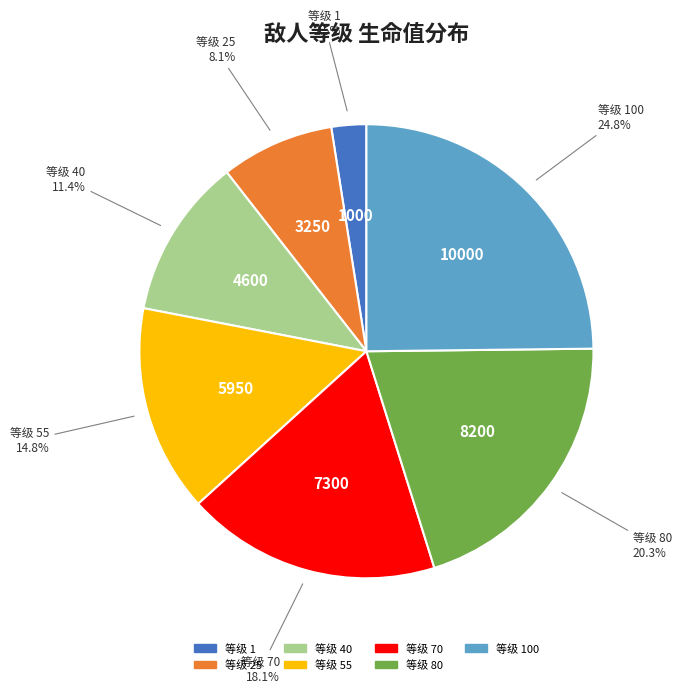

Is there any slice that represents more than half of the pie?

No